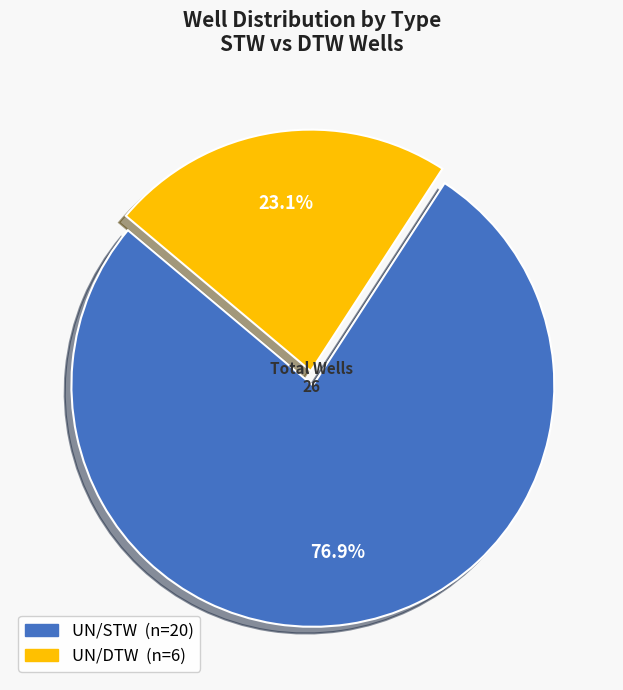

Between UN/DTW and UN/STW, which is larger?

UN/STW